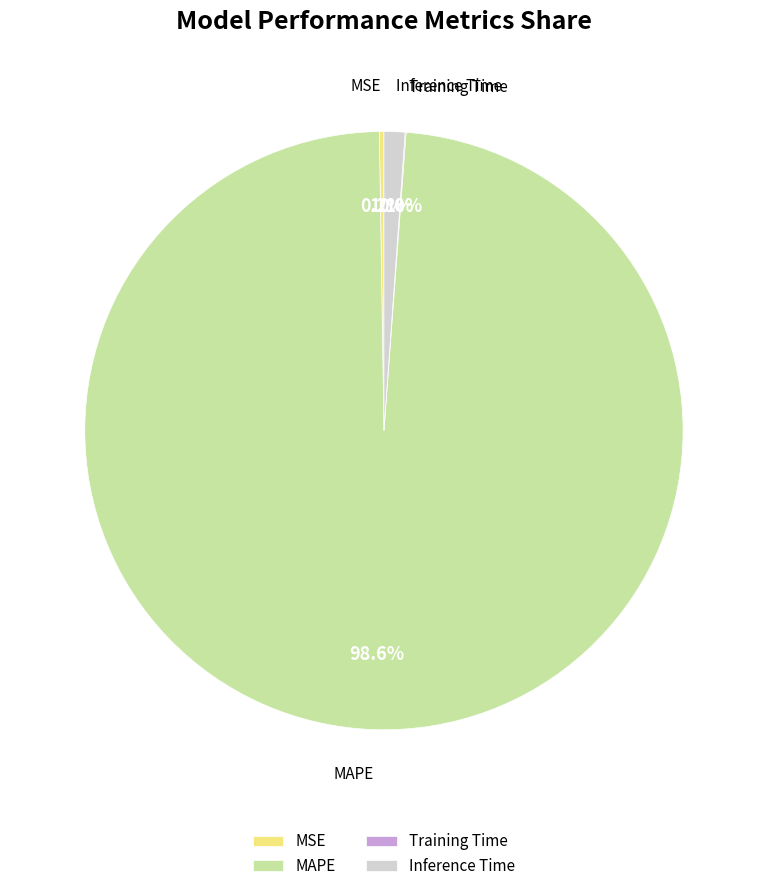

Combined, do Inference Time and MAPE account for over 50%?

Yes